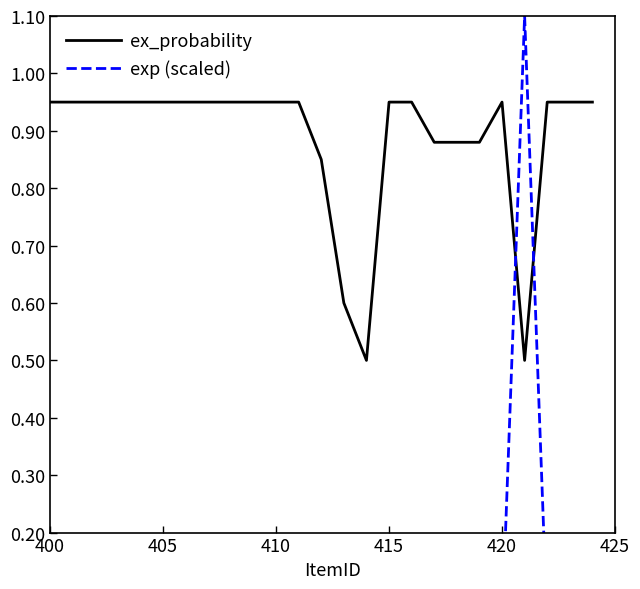

What is the lowest value of the ex_probability series?

0.5